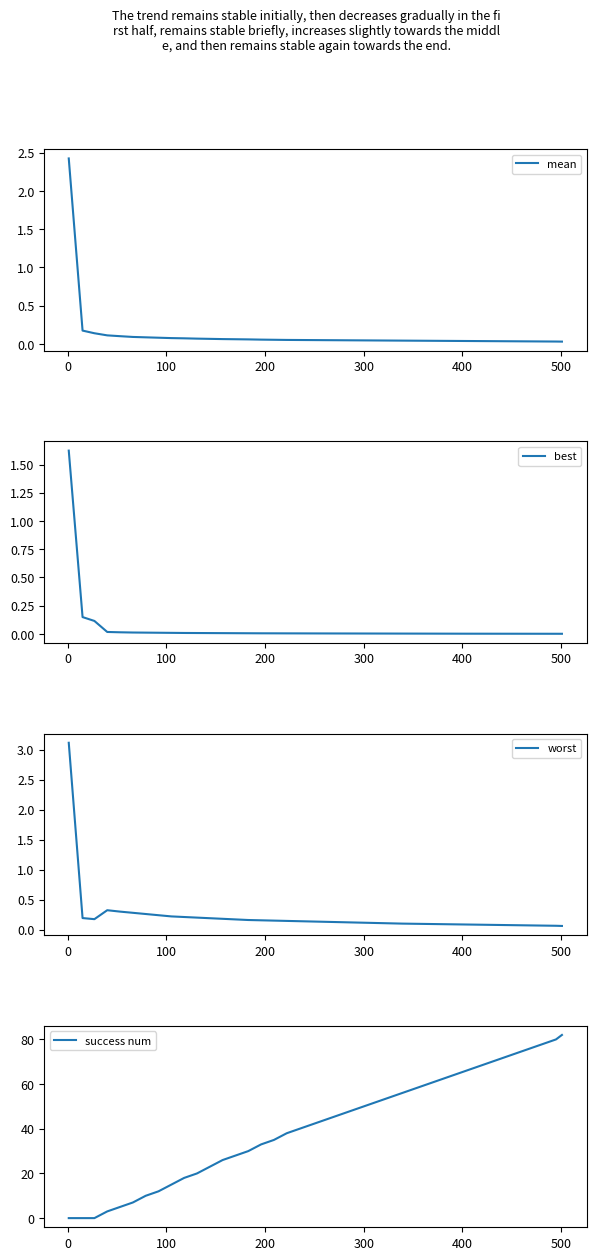

What is the maximum value for mean?

2.4